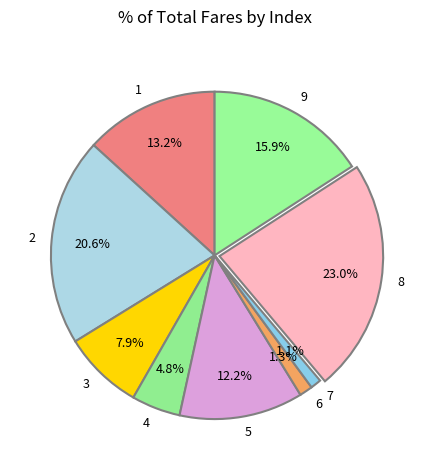

Which category has the biggest portion of the pie?

8